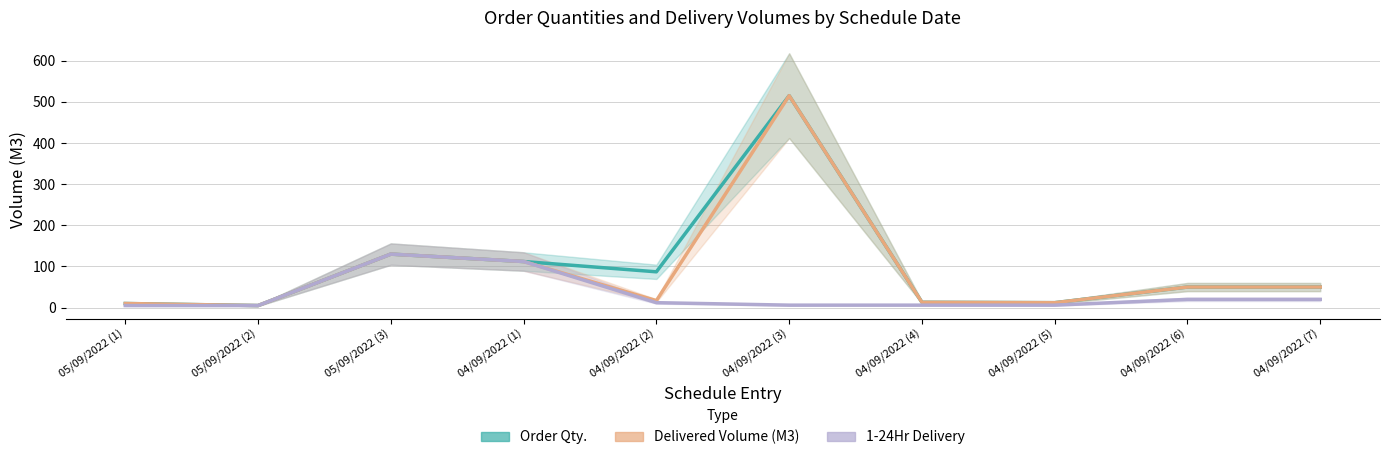

The 1-24Hr Delivery series shows 5 at 05/09/2022 (2). True or false?

True